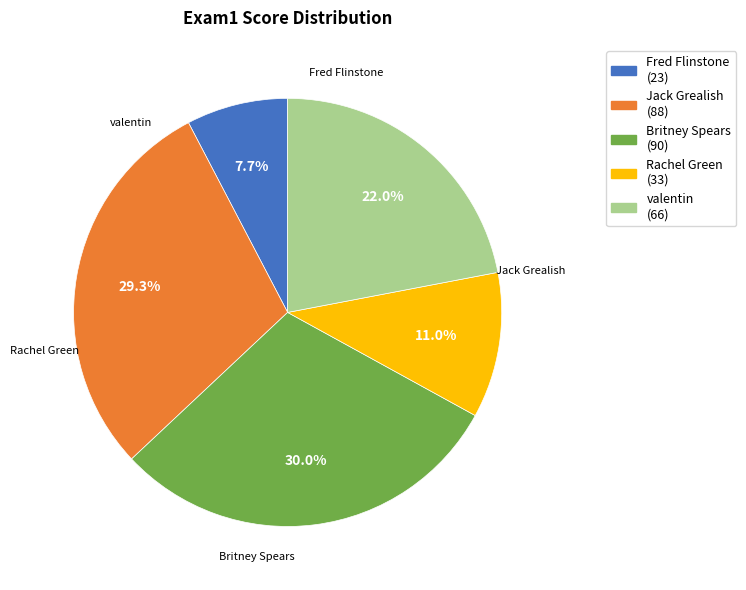

Count the number of slices in the pie.

5